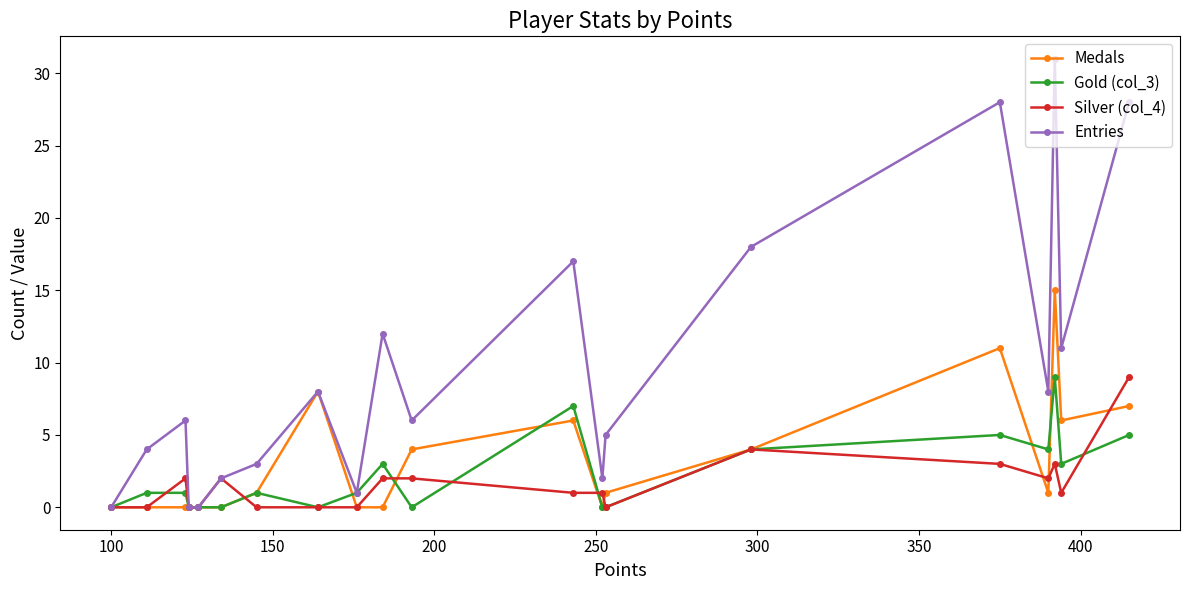

In Gold (col_3), how many points are higher than both neighbors (excluding endpoints)?

5